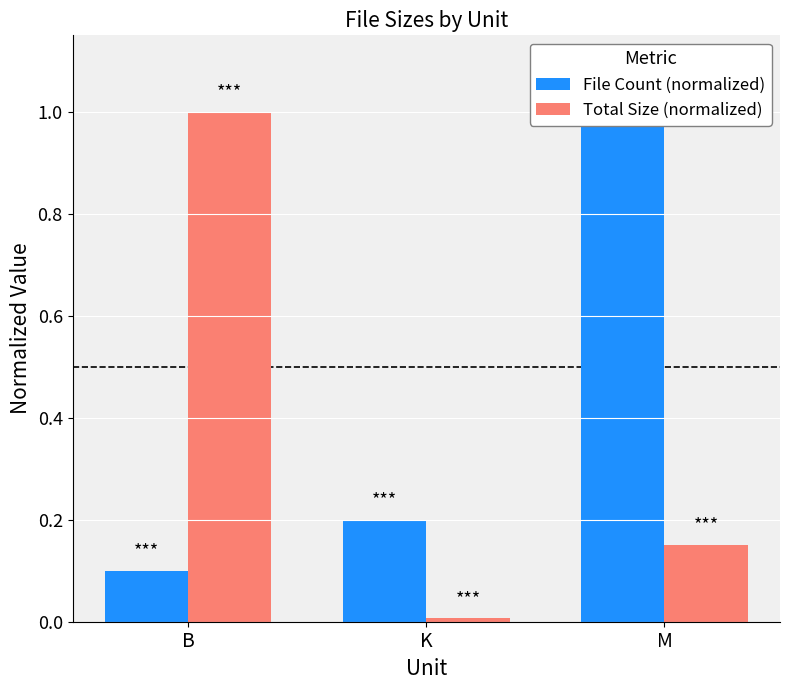

Reading right to left, transcribe all the data shown in this chart.

File Count (normalized): M=1.0	K=0.2	B=0.1
Total Size (normalized): M=0.2	K=0.0	B=1.0